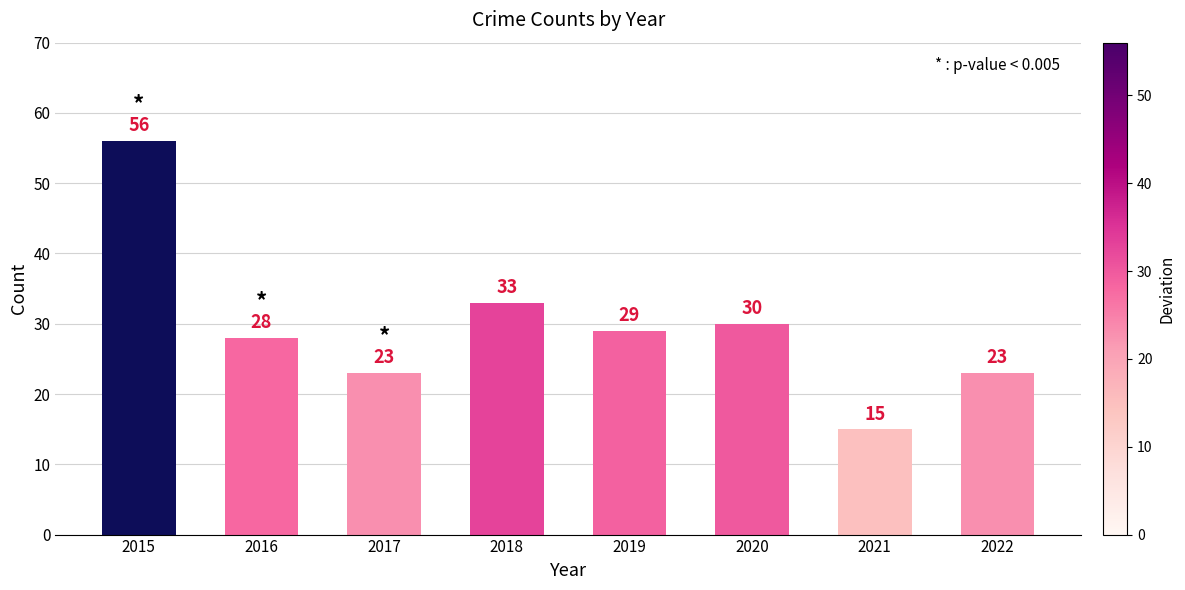

What is the sum of the values at 2020 and 2018?

63